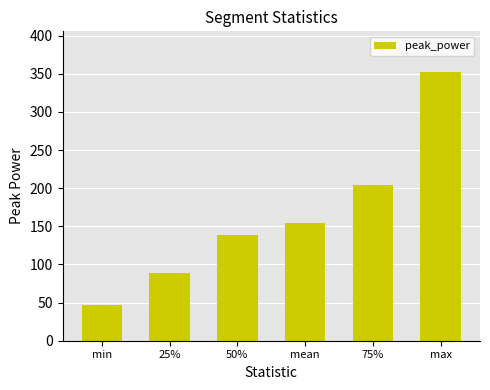

Which has a higher value, 50% or 25%?

50%